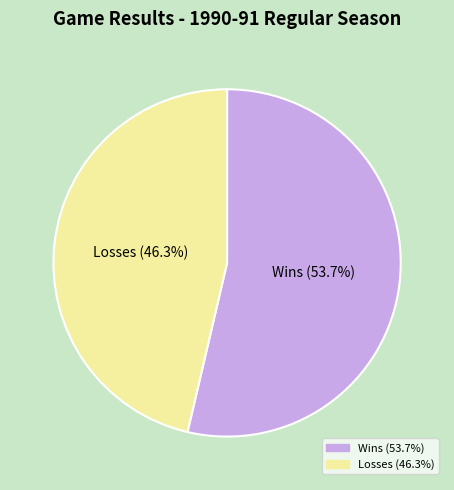

Which slice is the largest?

W